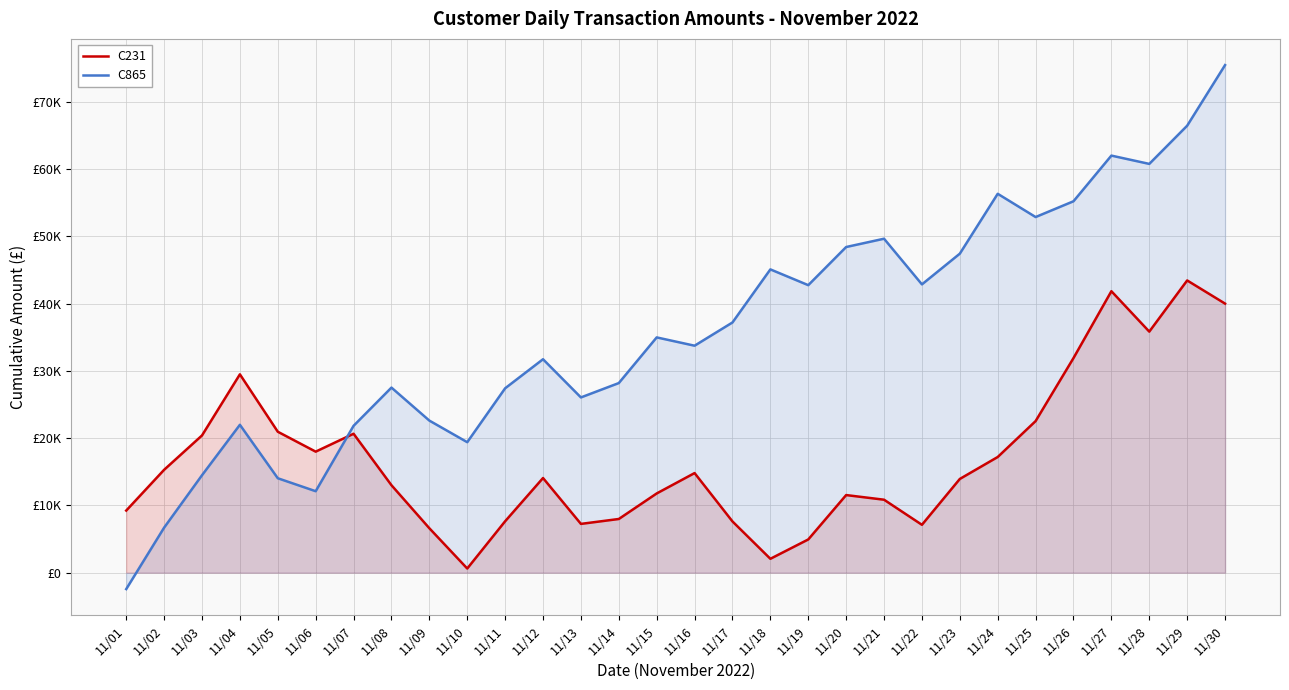

Where do C865 and C231 first cross each other?

11/06 and 11/07